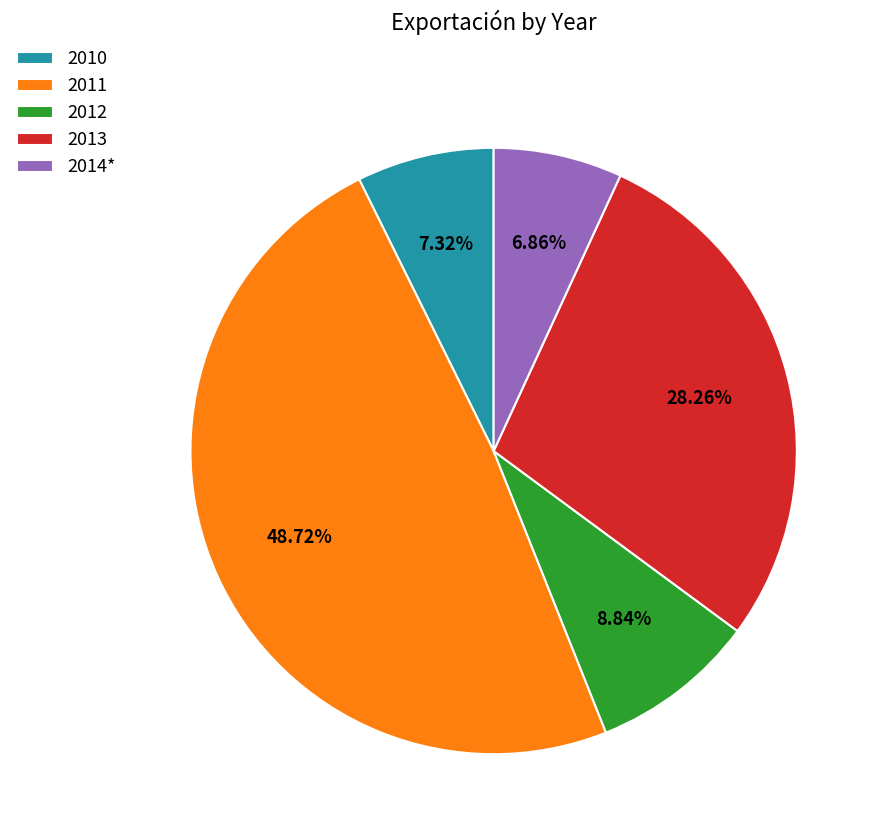

How many slices are in this pie chart?

5